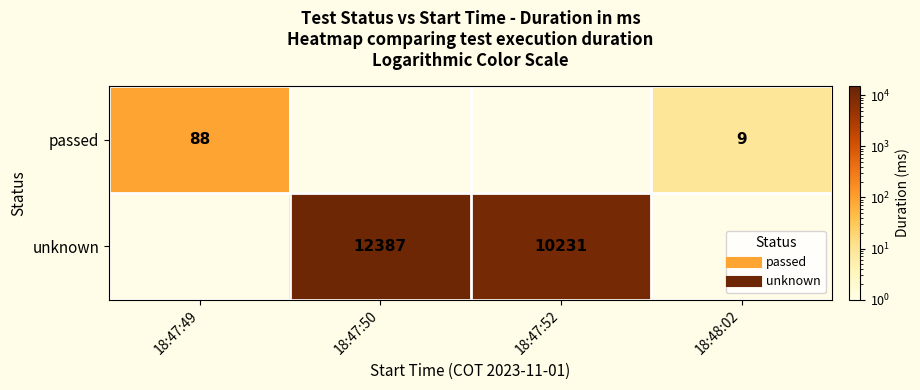

Count the number of categories in the chart.

4